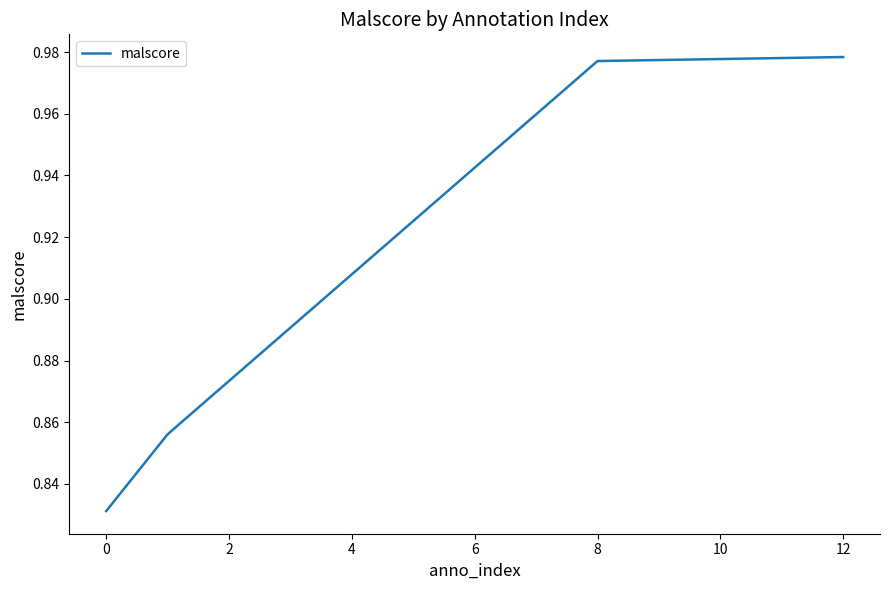

What is the sum of all values?

3.6